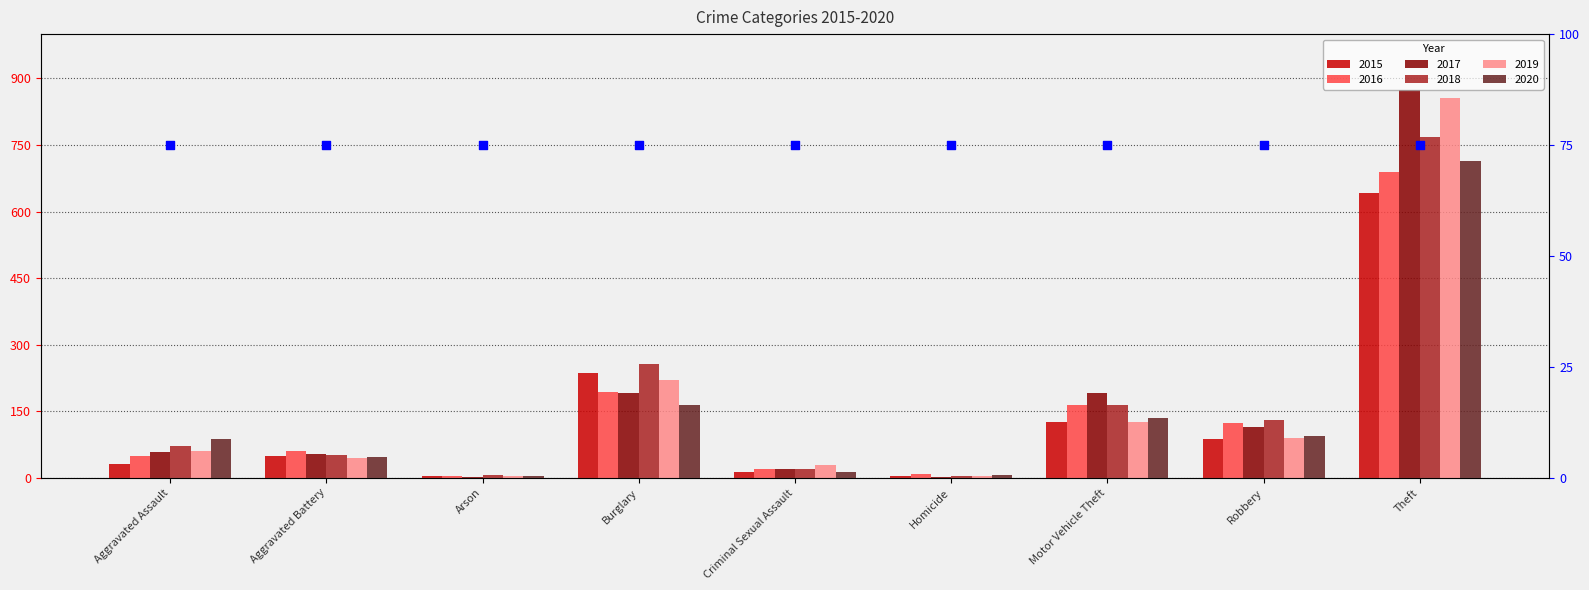

Which series contains the highest Y value?

2017